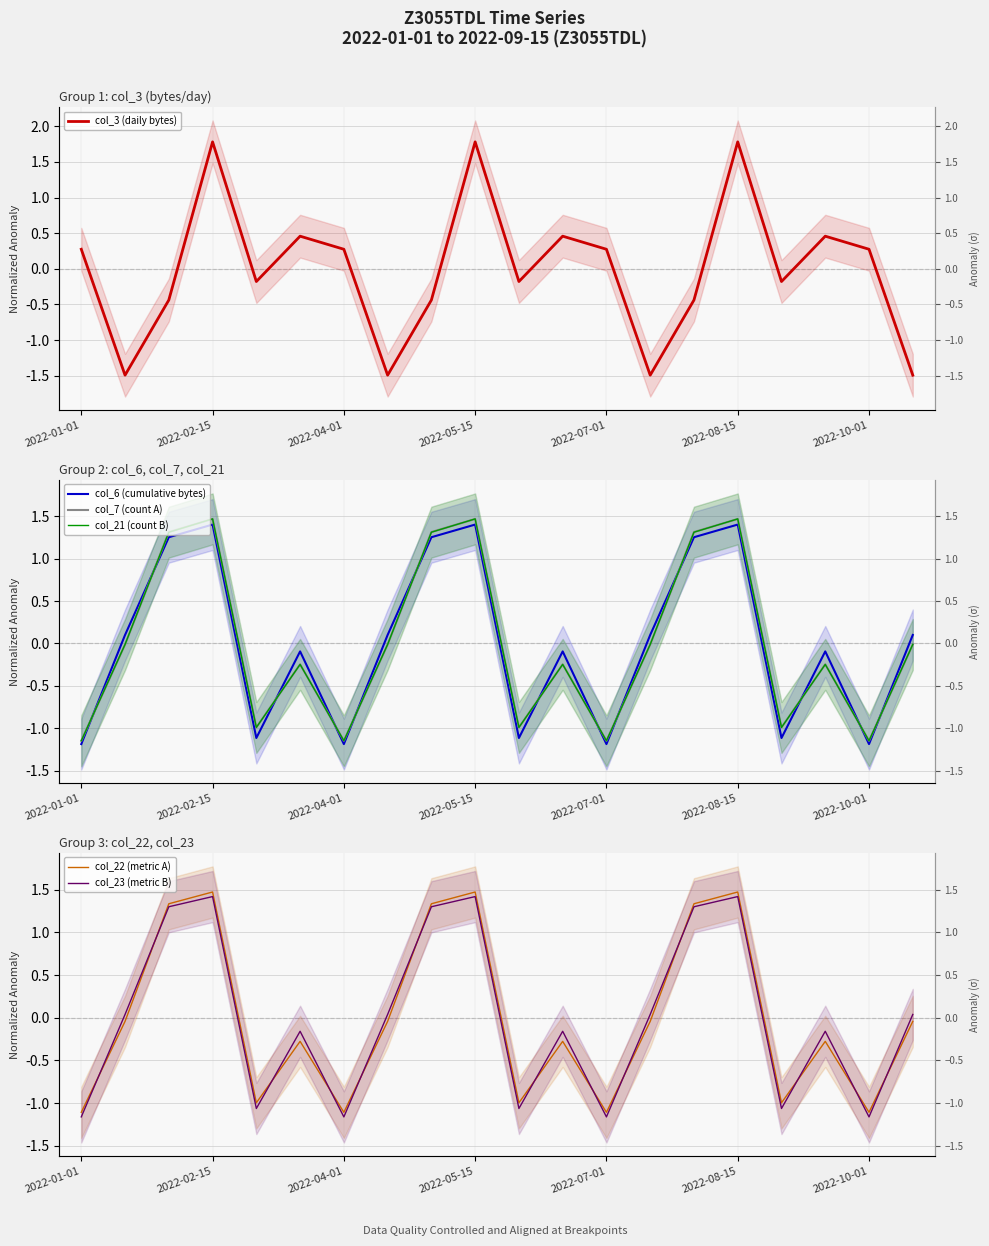

What is the difference between the second highest and second lowest values in the col_6 (cumulative bytes) series?

2.6